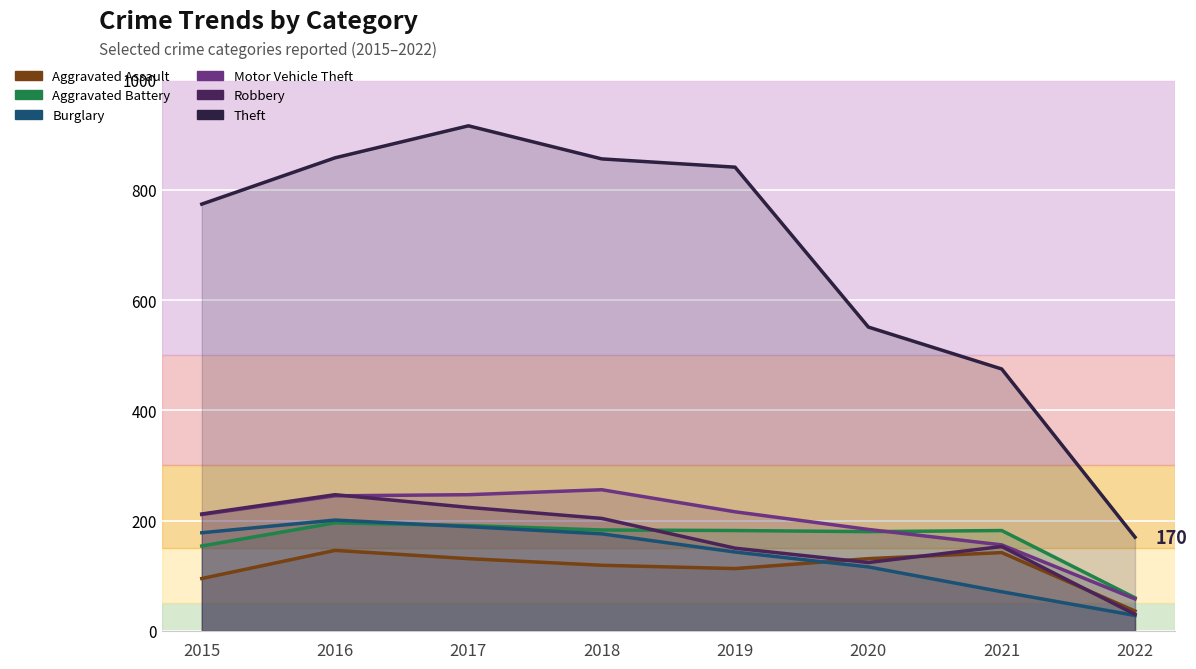

What is the approximate value of Burglary at 2019?

143